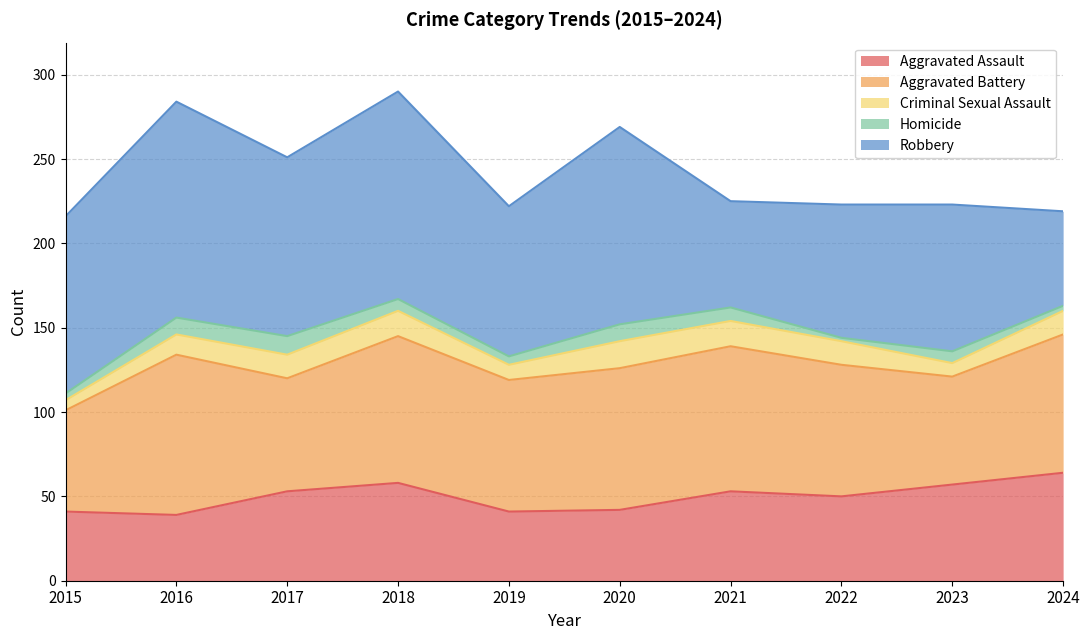

The Aggravated Assault series shows 53 at 2021. True or false?

True